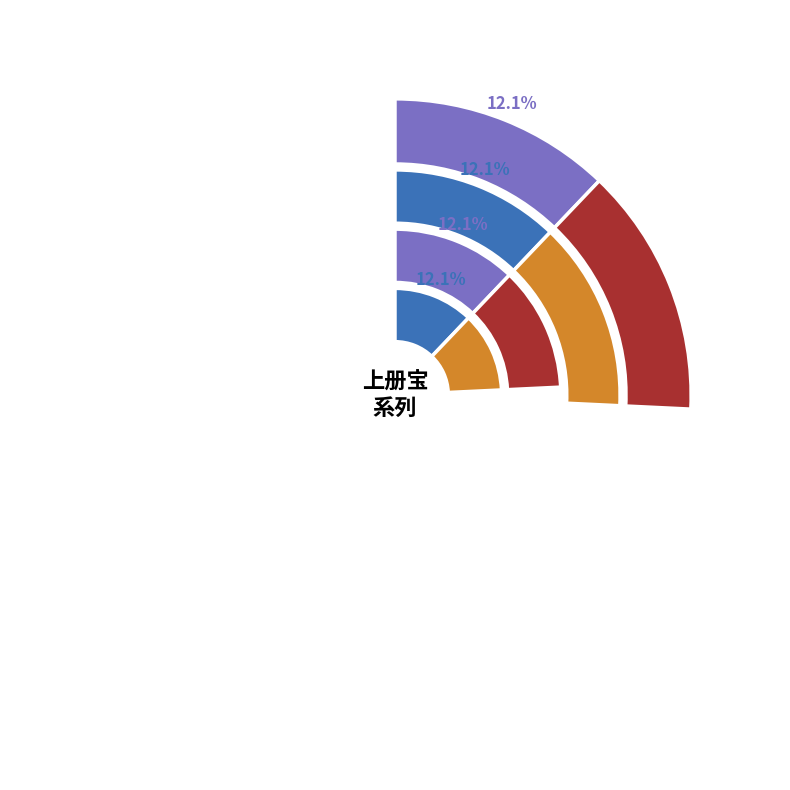

How many segments does this pie chart have?

8